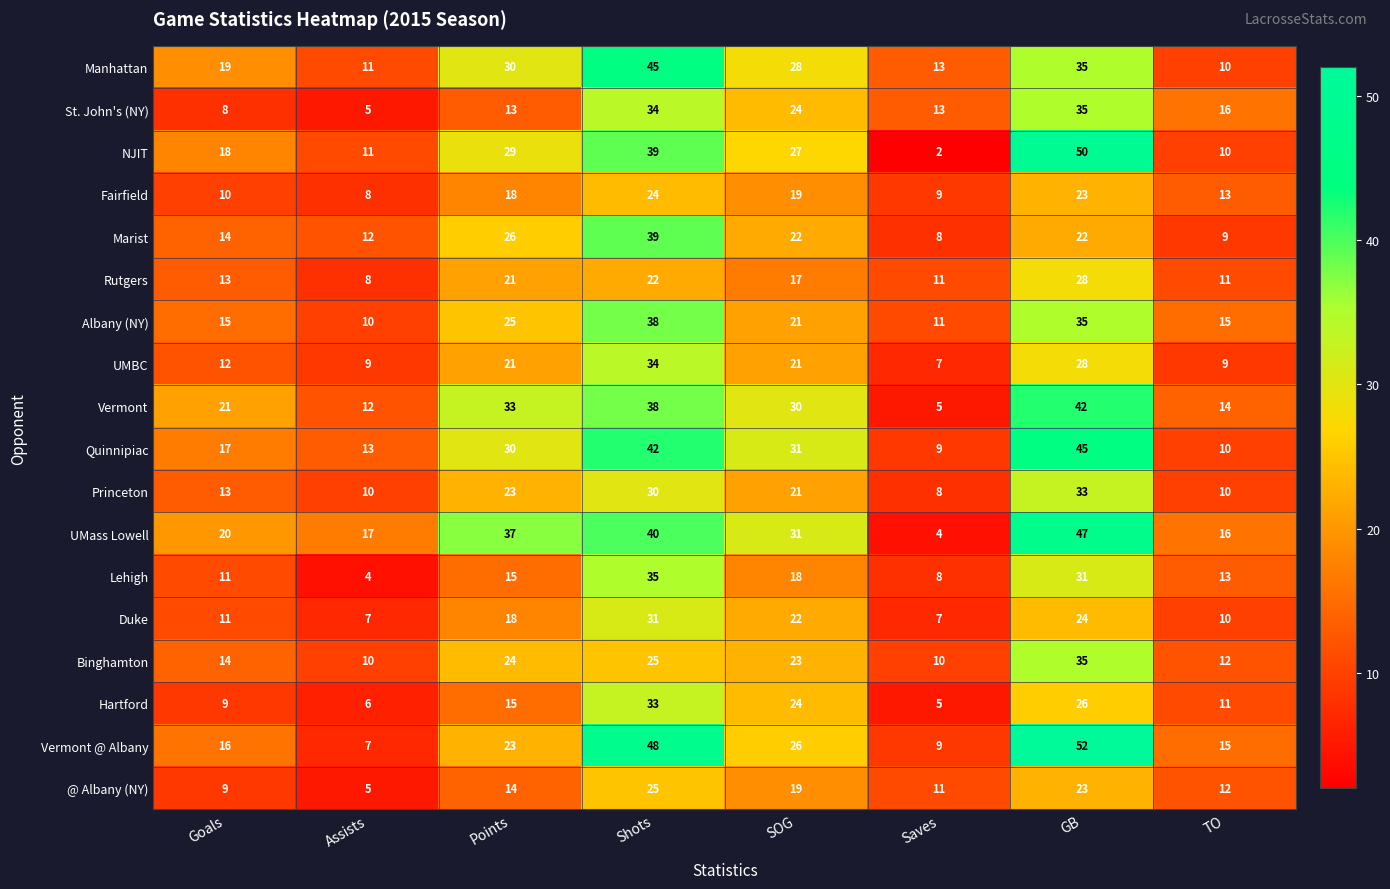

The Princeton series shows 8 at Saves. True or false?

True